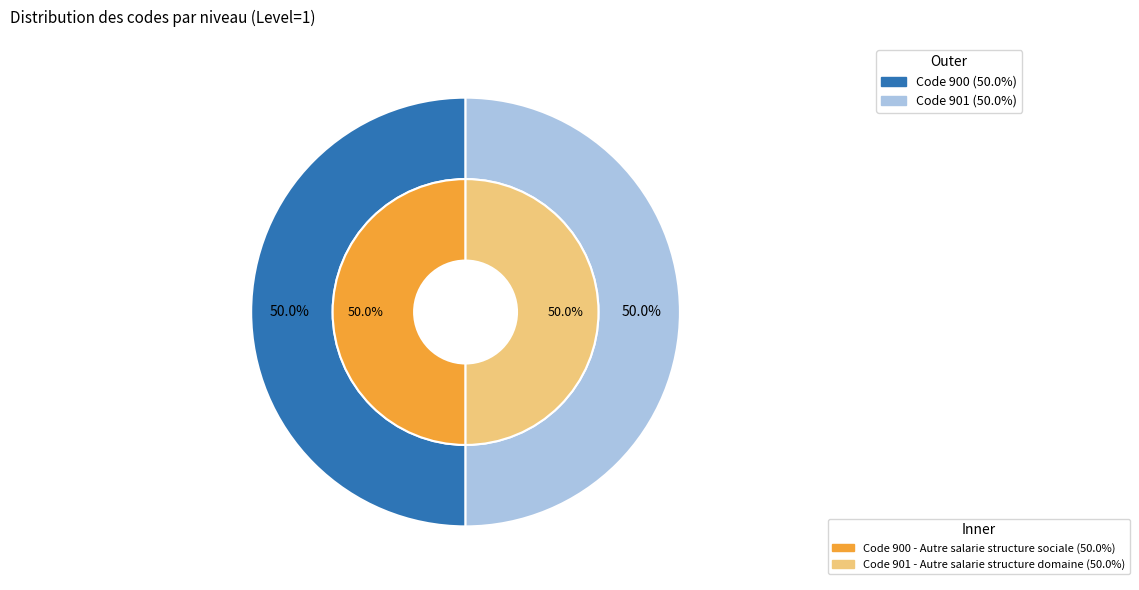

Do 900 and 901 together represent more than half of the pie?

Yes